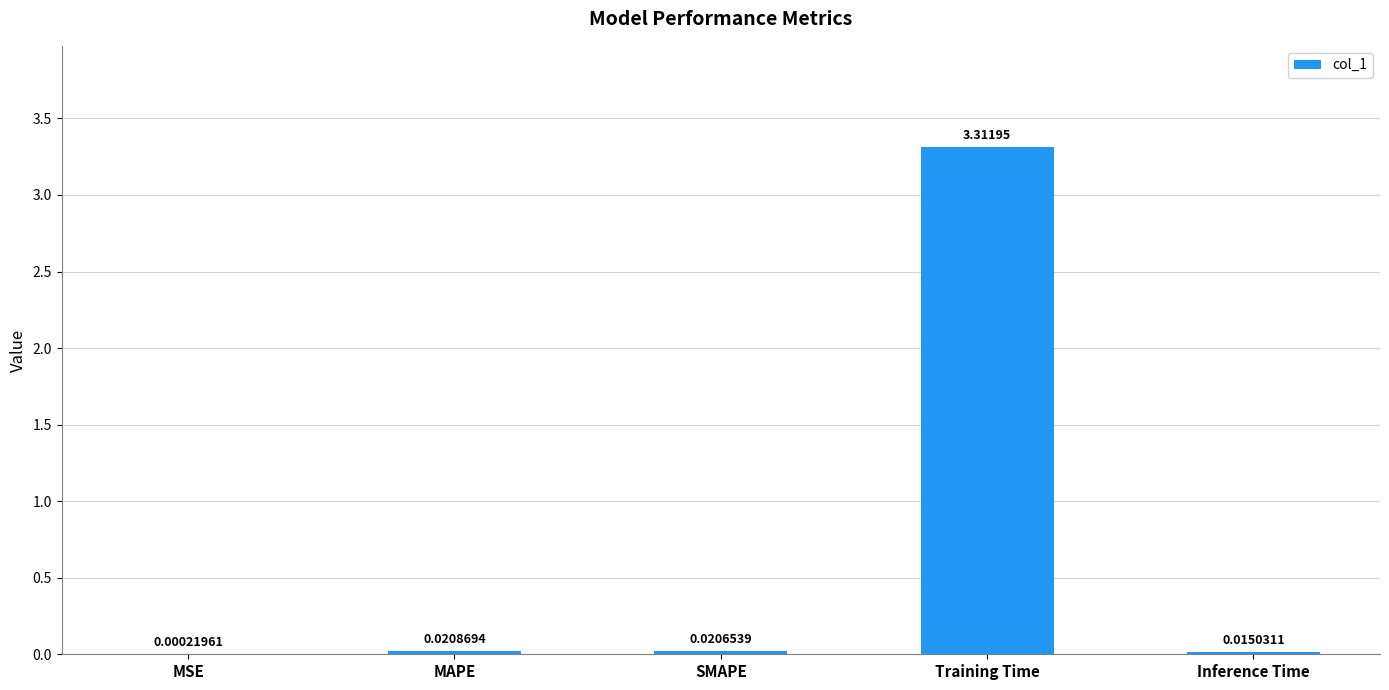

Between MSE and SMAPE, which is larger?

SMAPE